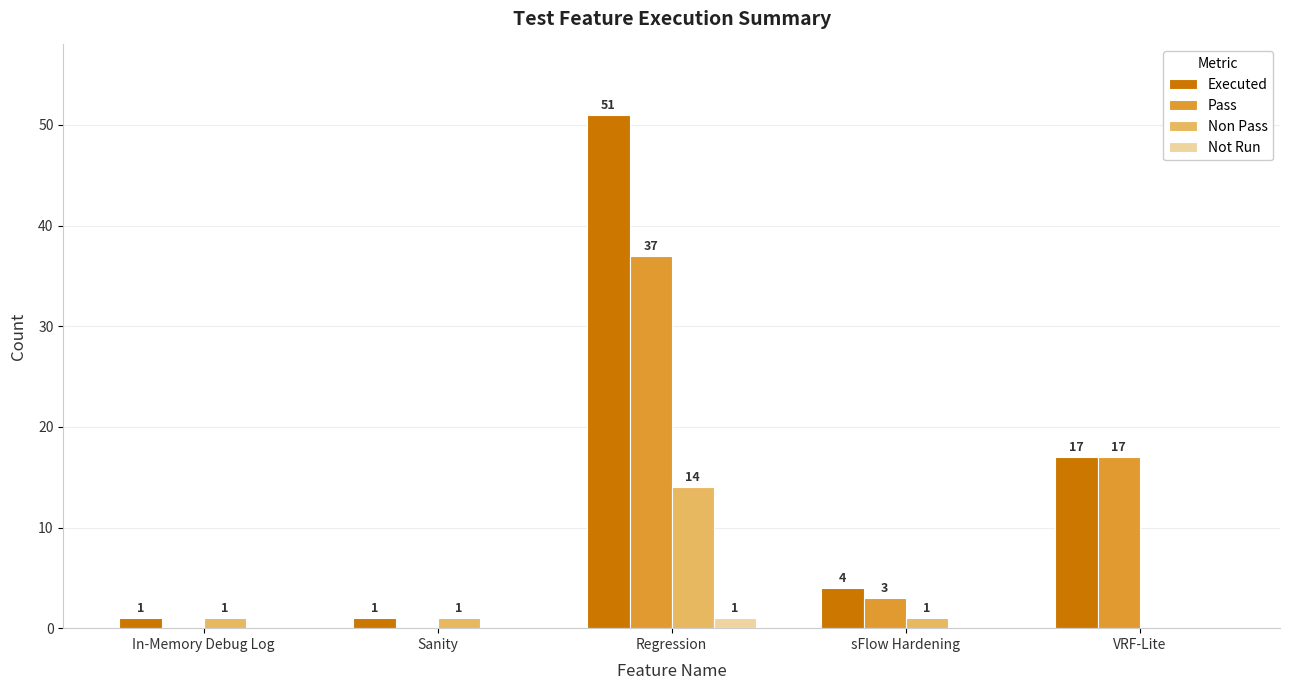

What value does the Executed series have at sFlow Hardening, to the nearest 5?

5